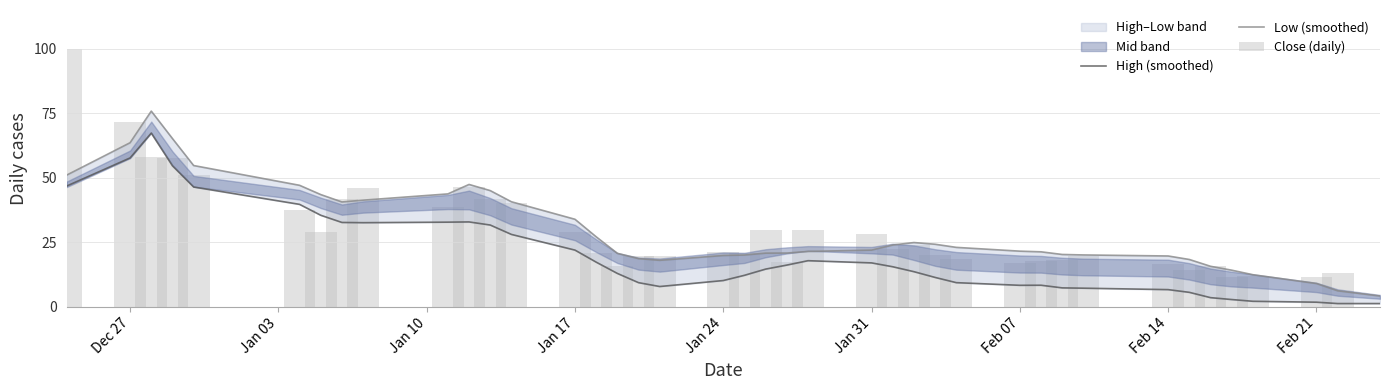

Are the bars horizontal?

No